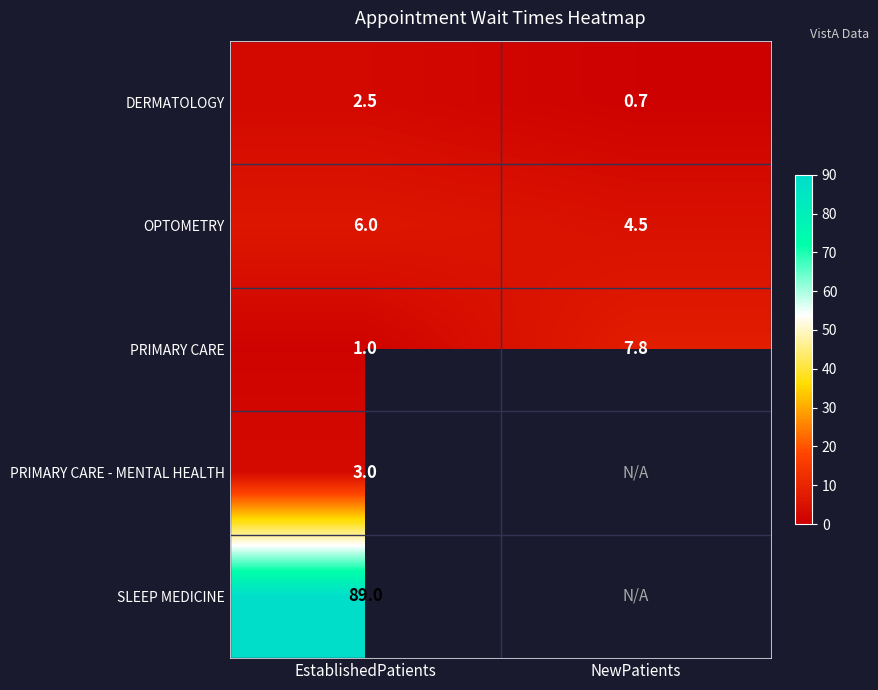

True or false: DERMATOLOGY has a value of 2.5 at EstablishedPatients.

True